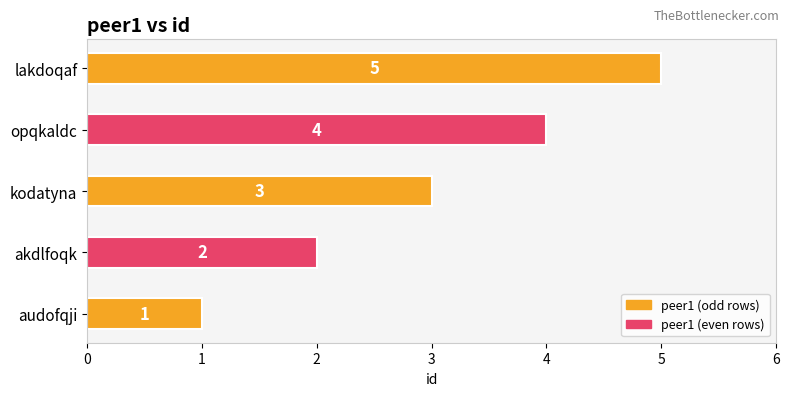

Count the values in the range 2 to 4.

3